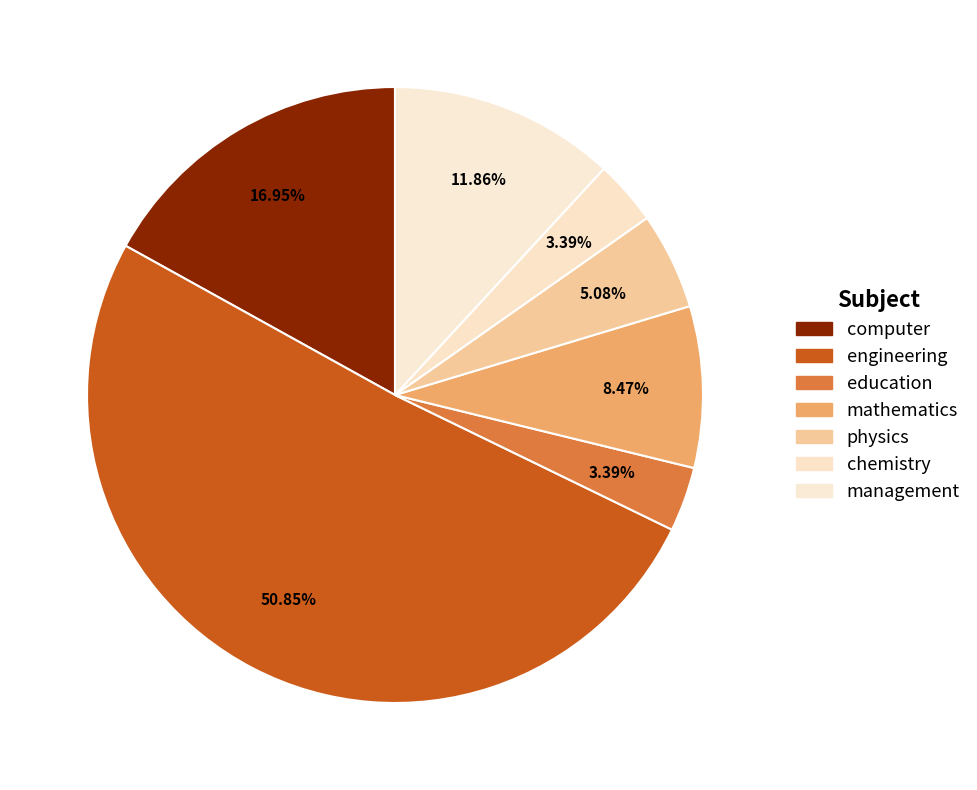

To the nearest percent, what is the average slice percentage?

14%